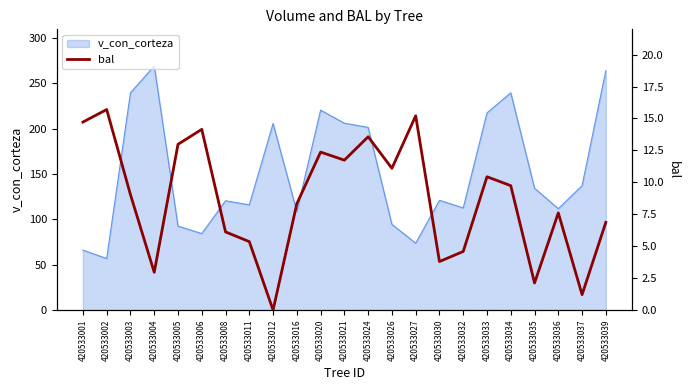

How many interior local peaks (higher than both neighbors) does the data have?

7